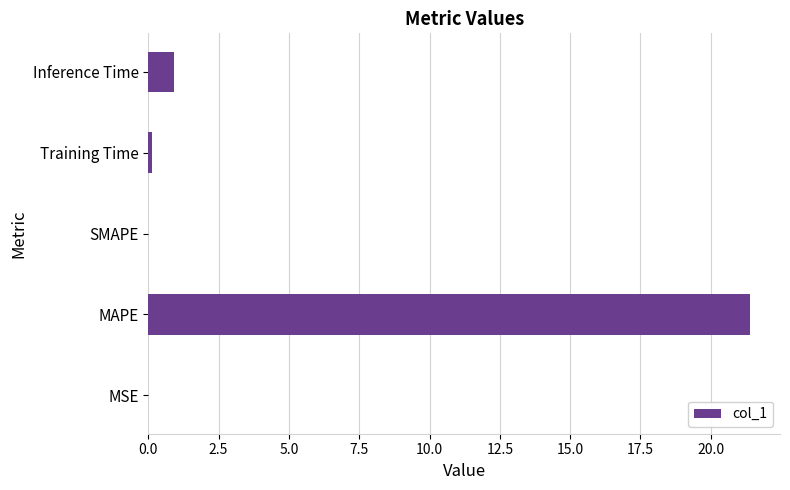

What is the greatest value displayed?

21.4